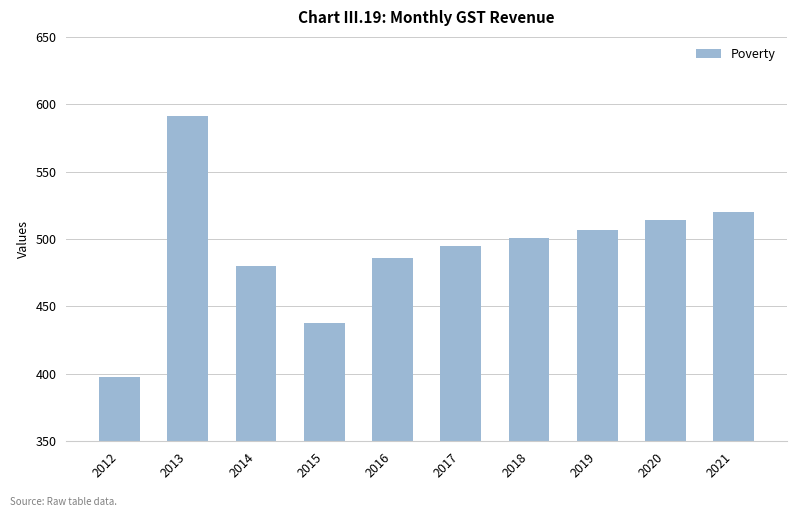

Reading left to right, list all the values displayed in this chart.

398	591	480	438	486	495	501	507	514	520